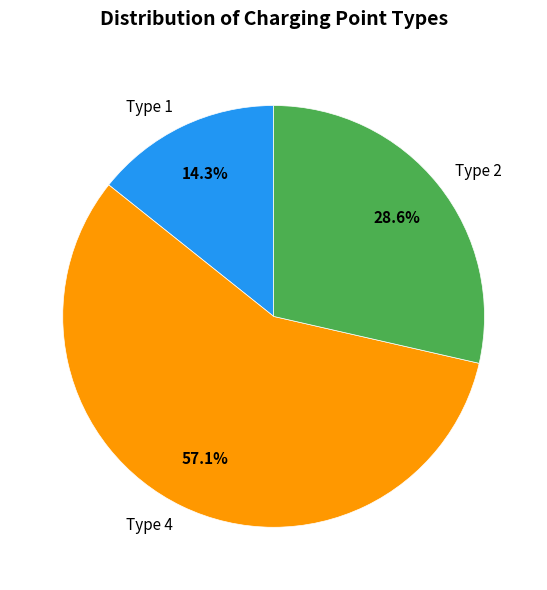

To the nearest percent, what is the combined percentage of Type 4 and Type 2?

86%